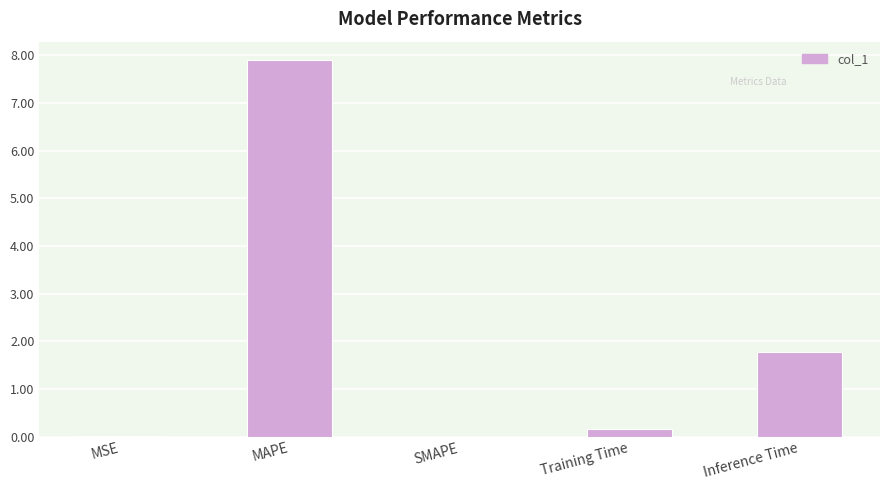

Which has a higher value, Training Time or Inference Time?

Inference Time